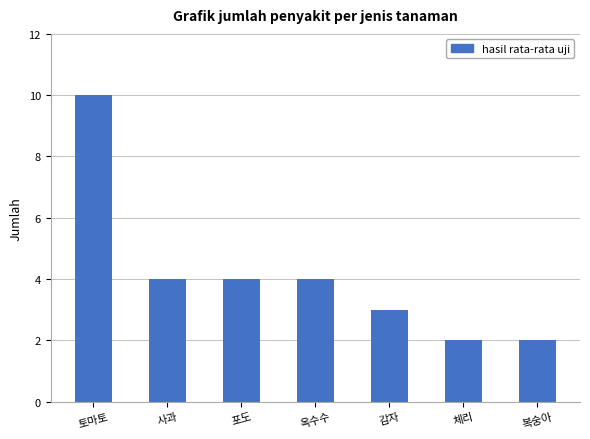

The chart shows a value of 3 at 감자. True or false?

True